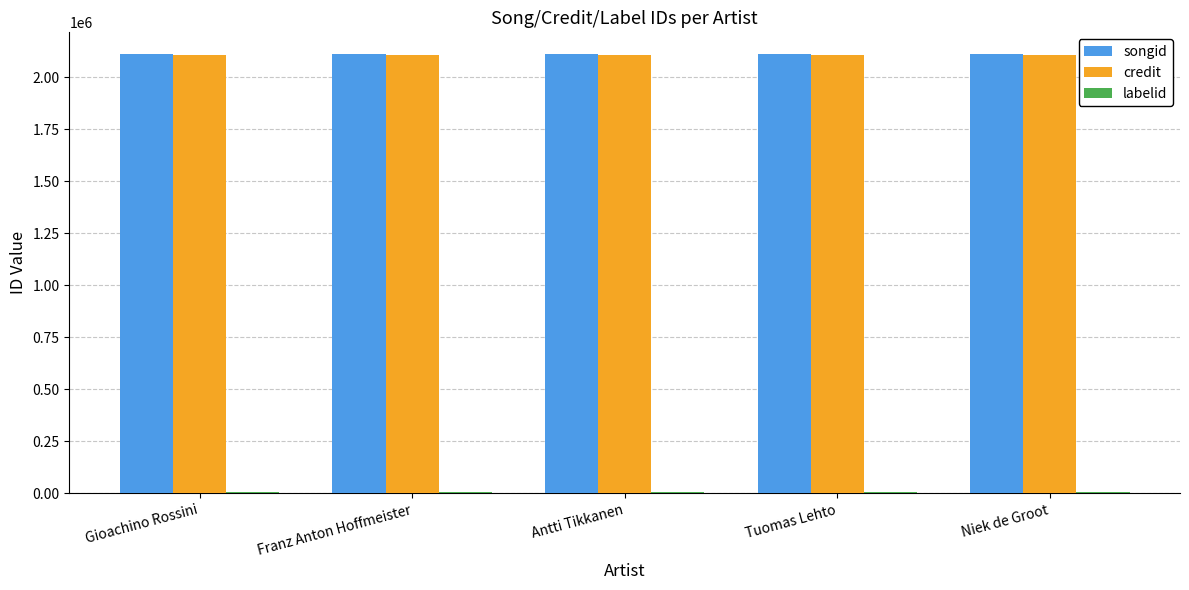

The value of credit at Antti Tikkanen is 2106519. True or false?

True